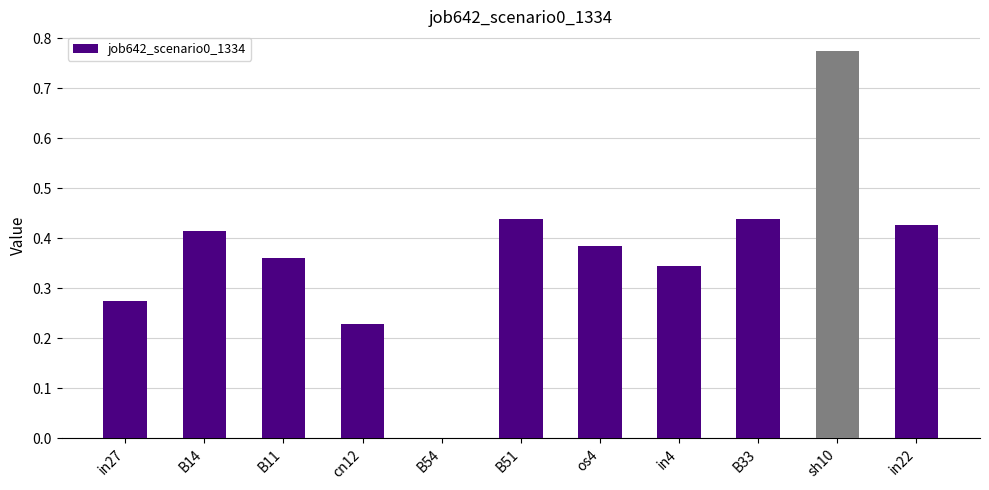

What is the change in value from B54 to B51?

+0.4